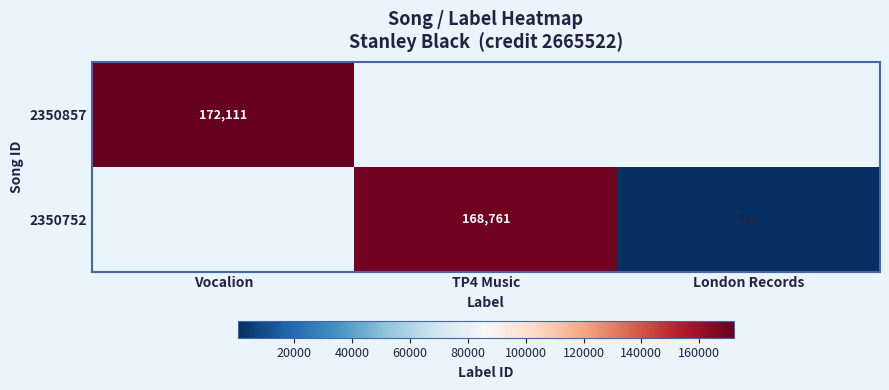

True or false: 2350752 has a value of 86.3 at London Records.

False